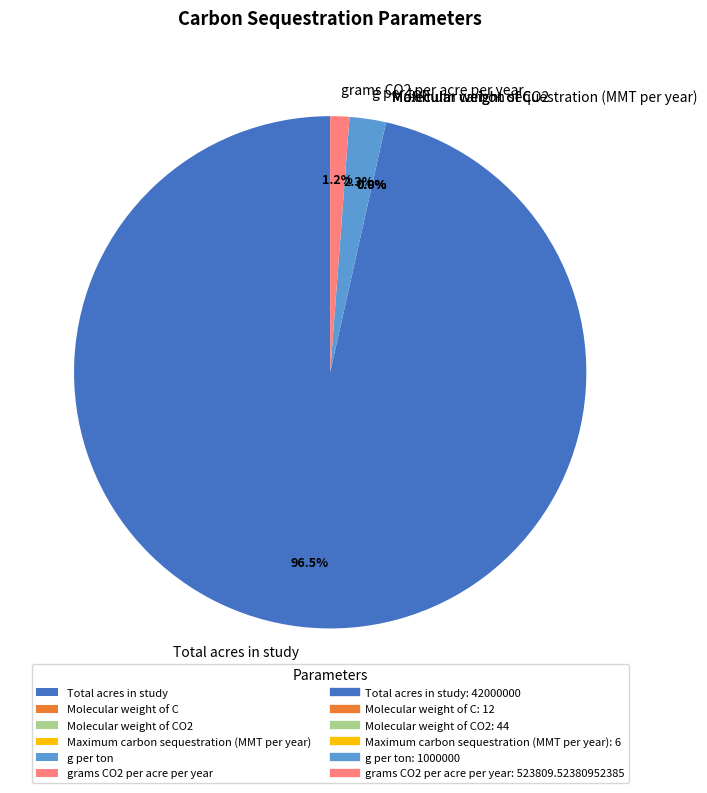

To the nearest percent, what is the average slice percentage?

17%